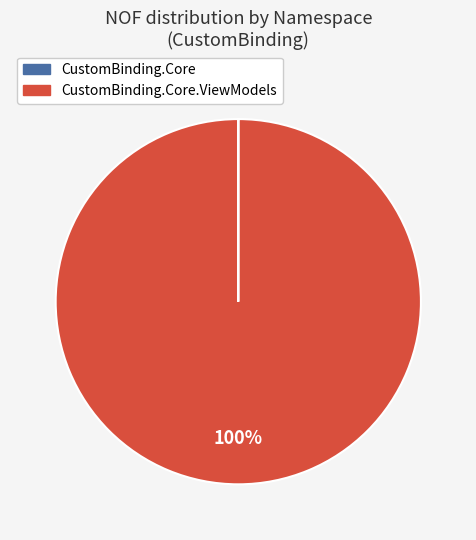

To the nearest percent, what is the average slice percentage?

50%